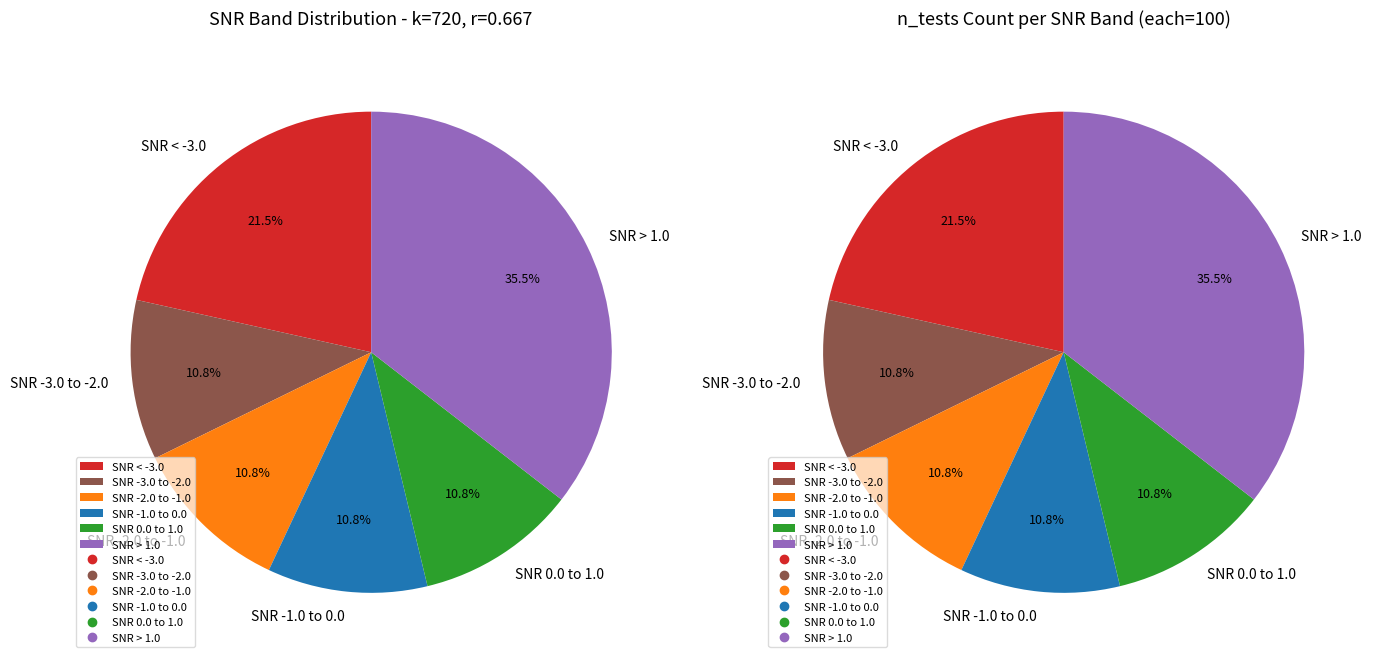

Is there any slice that represents more than half of the pie?

No